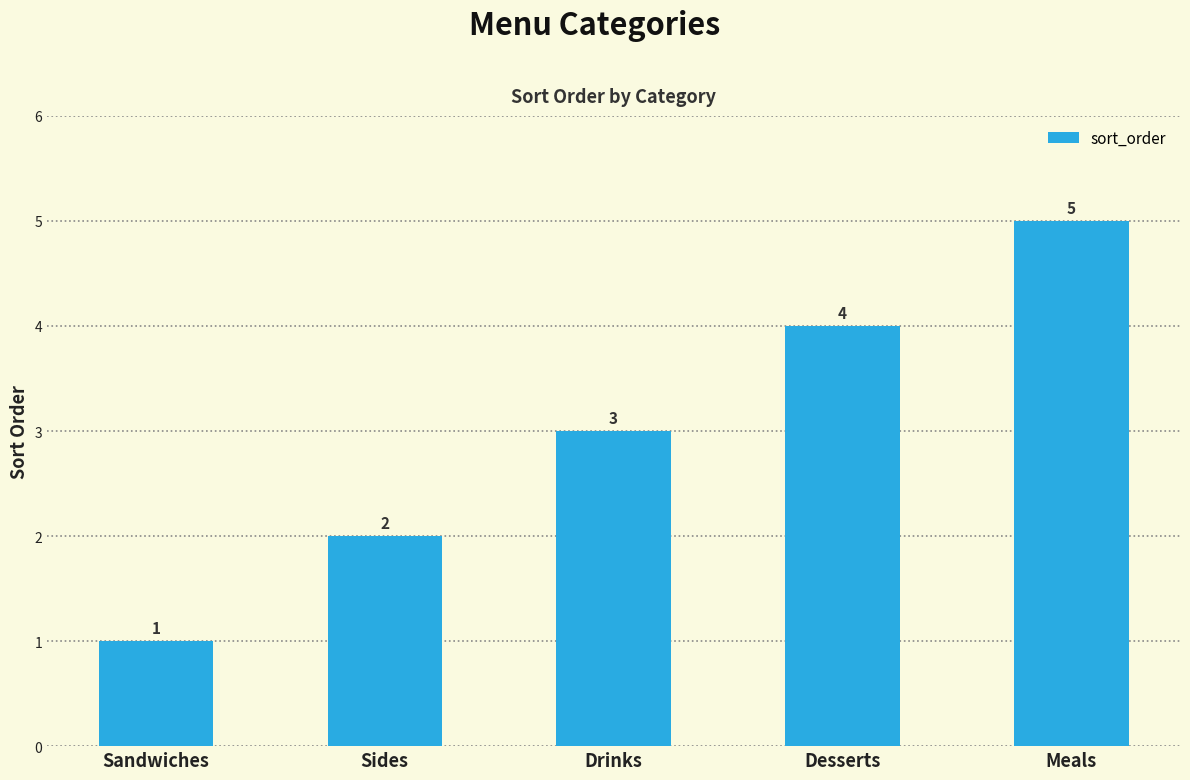

Reading left to right, list all the values displayed in this chart.

1	2	3	4	5